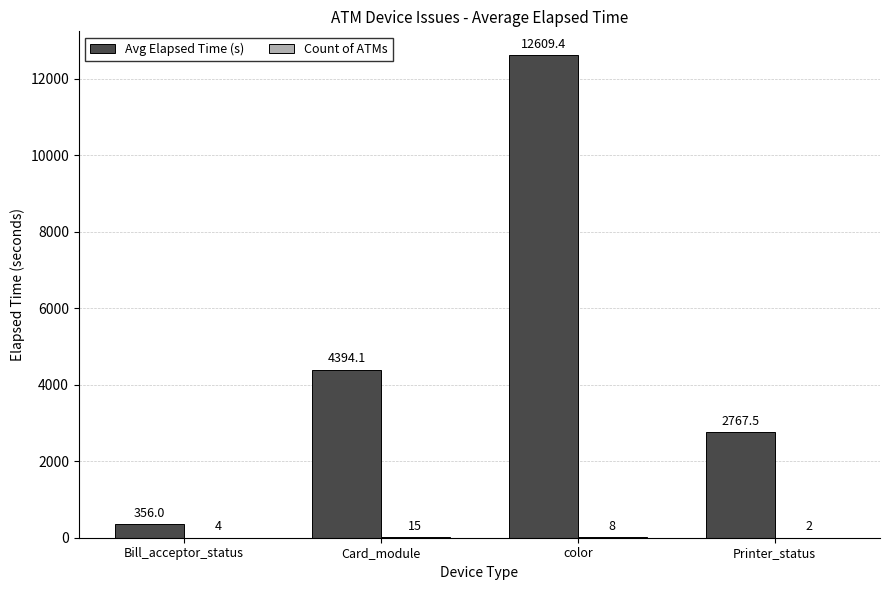

What is the total value across all series at color?

12617.4